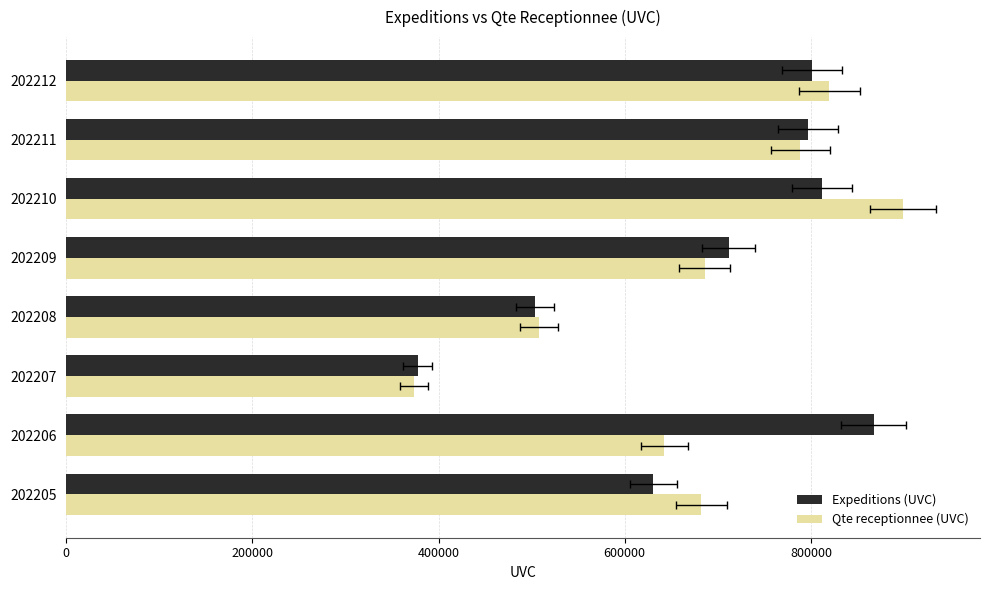

Reading left to right, extract all data points from this chart.

Expeditions (UVC): 630493	867493	377436	503449	711535	812164	796795	801462
Qte receptionnee (UVC): 682402	642686	373895	508099	685728	898975	788633	819616